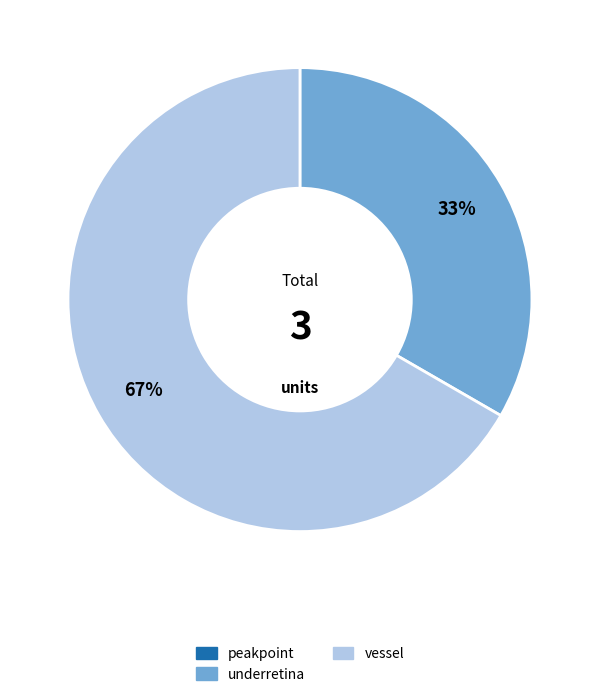

Which category has the biggest portion of the pie?

vessel